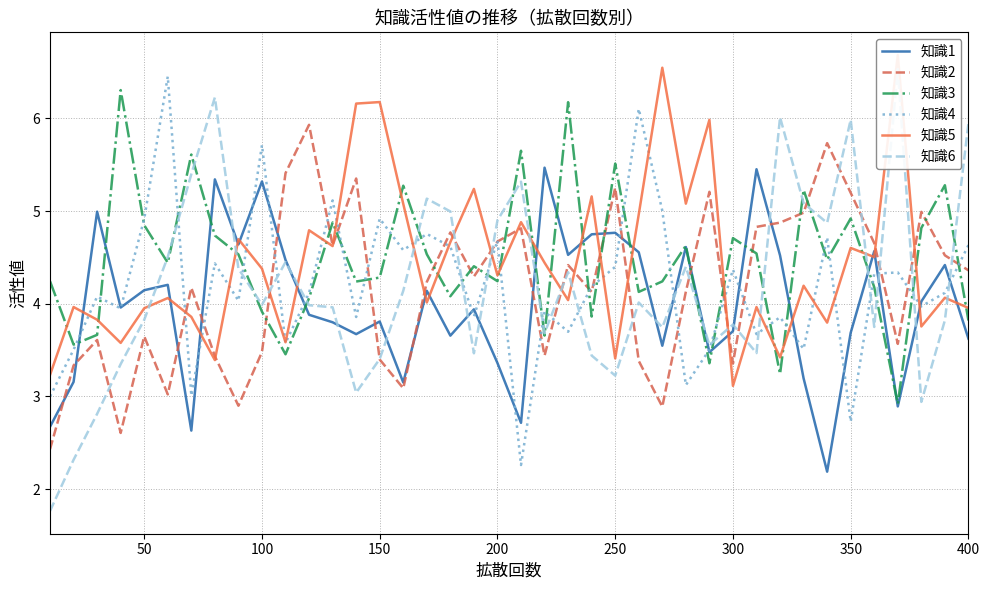

The 知識2 series shows 7.1 at 350. True or false?

False